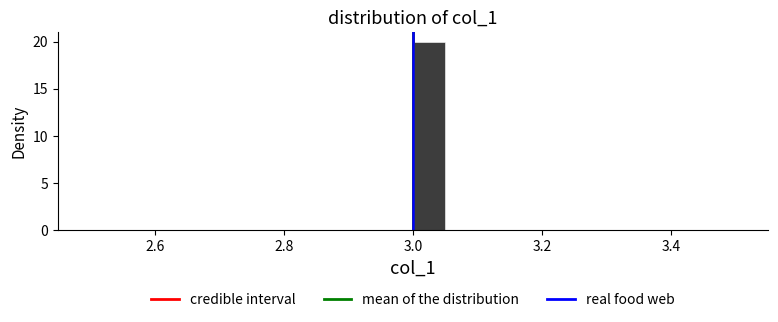

Read against the x-axis, roughly where is the centre of the tallest bar?

3.02